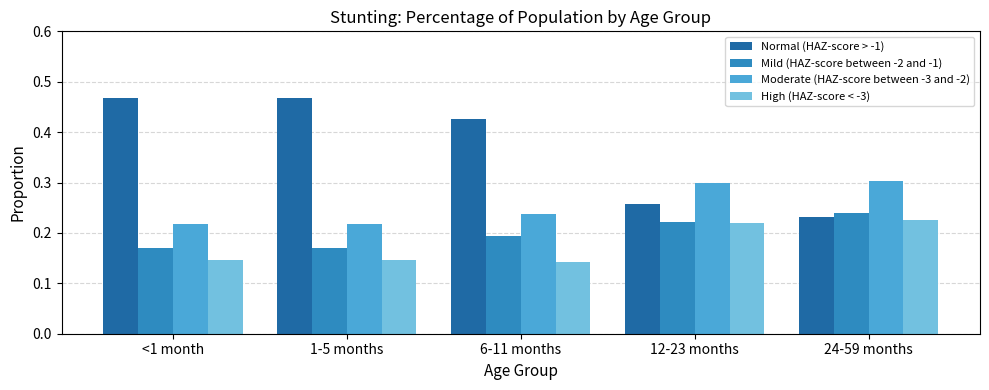

At how many categories does at least one series exceed 0?

5